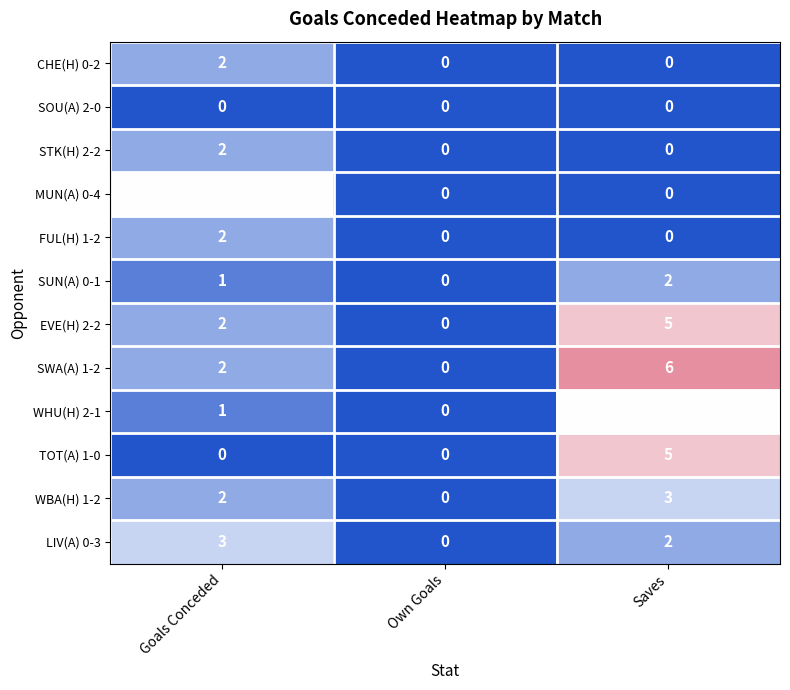

Is the value of STK(H) 2-2 at Goals Conceded greater than the value of EVE(H) 2-2 at Own Goals?

Yes